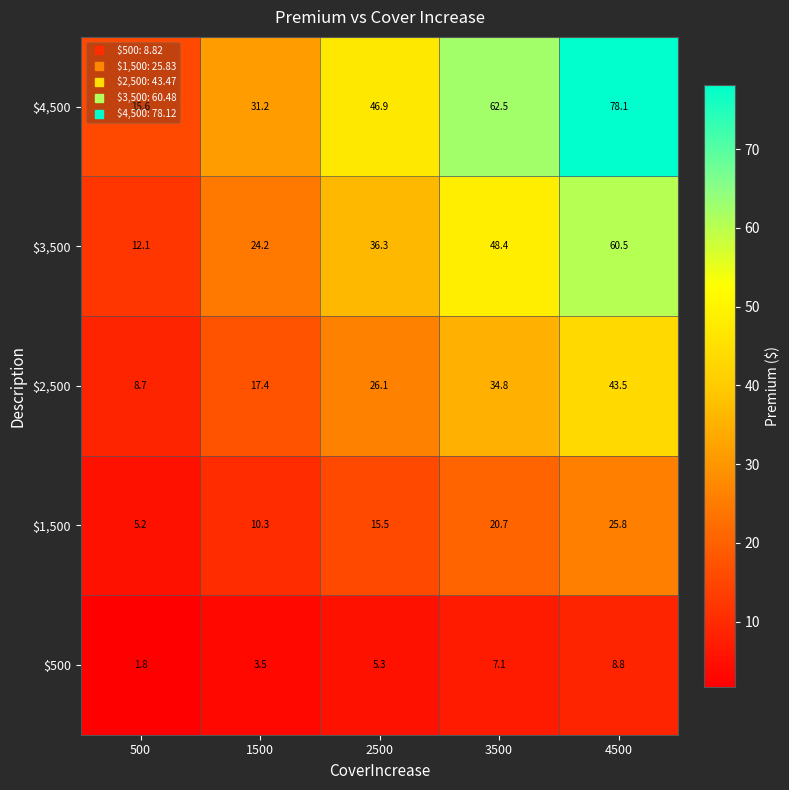

The value of $4,500 at 2500 is 71.4. True or false?

False